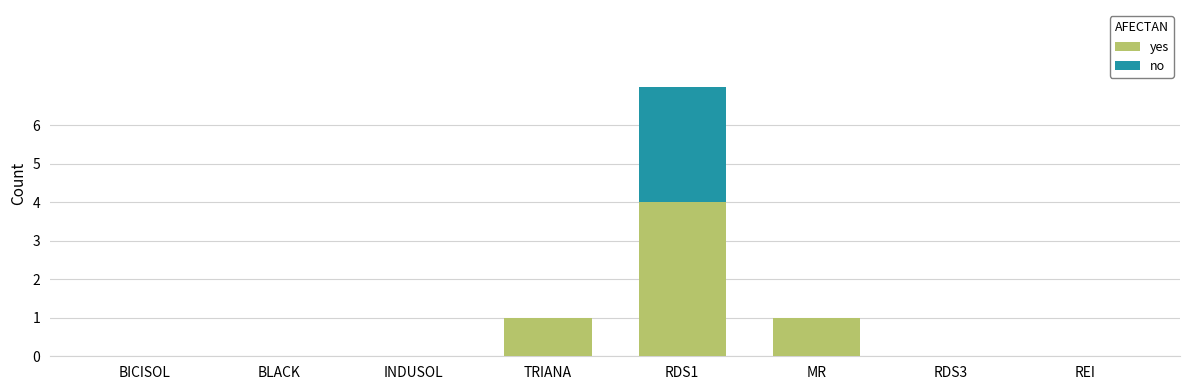

At which category is the sum across all series the highest?

RDS1